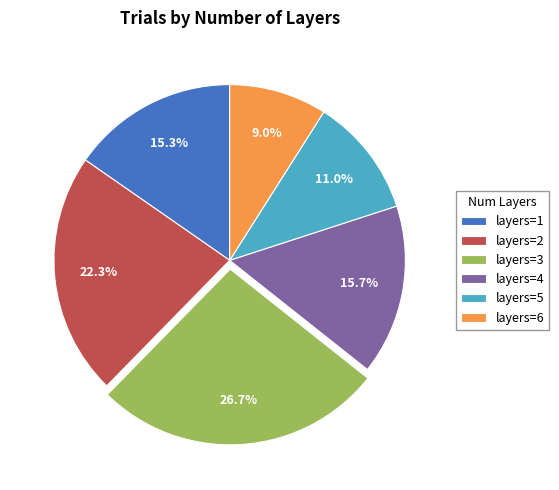

What is the total percentage of layers=1 and layers=4?

31.0%